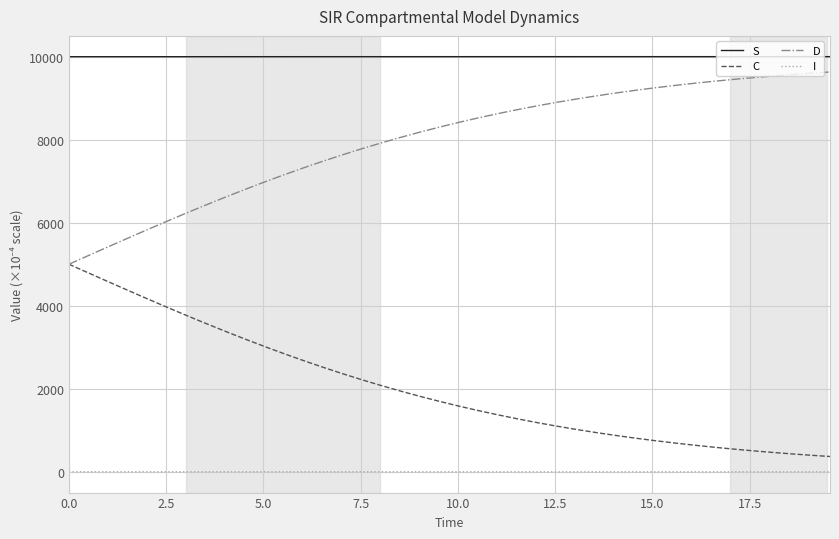

What is the lowest value of the I series?

0.4